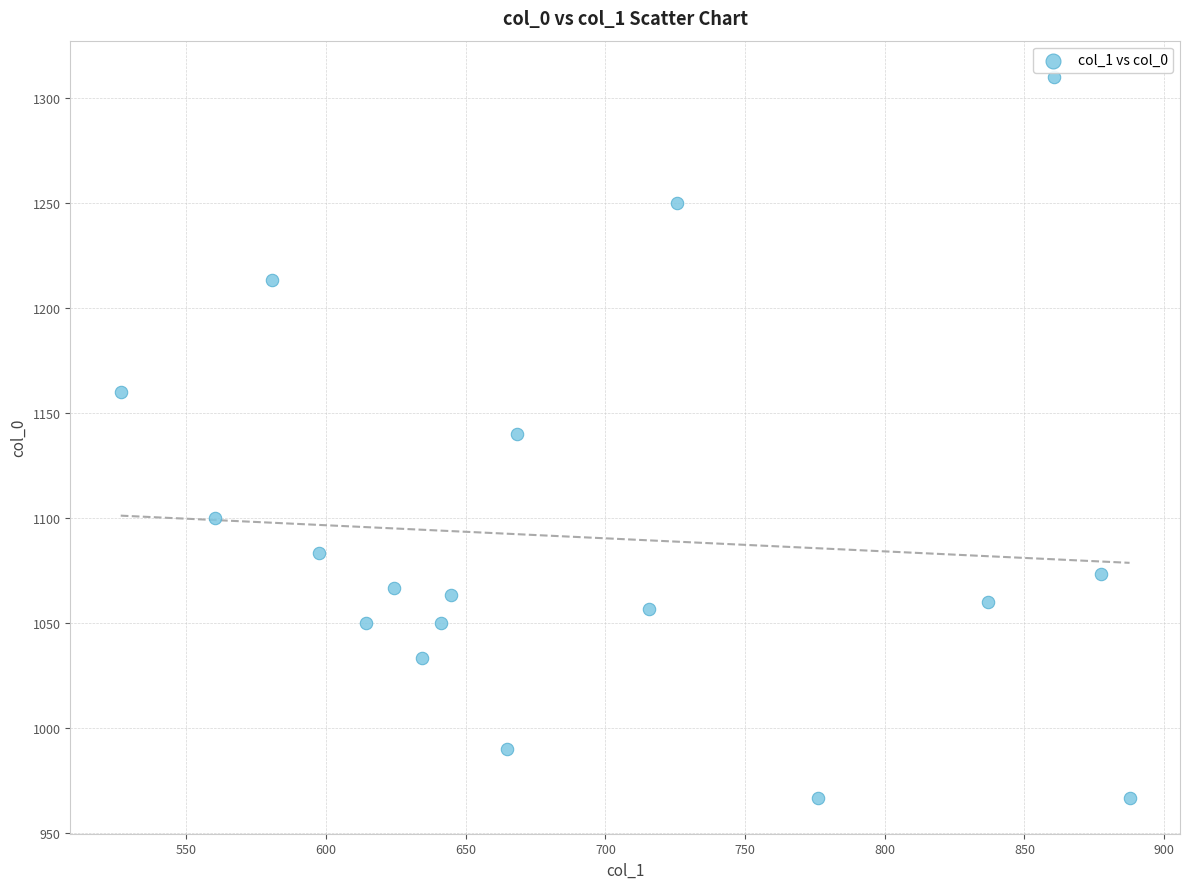

What is the range of X values (max minus min)?

361.1